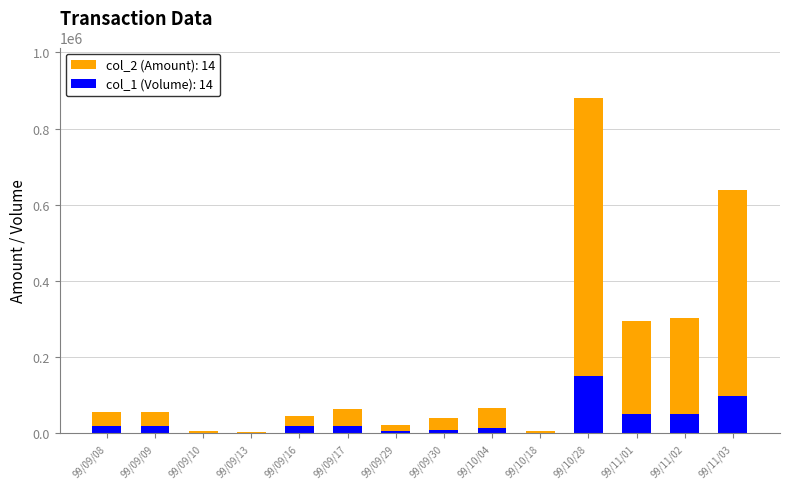

At which category is the sum across all series the highest?

99/10/28